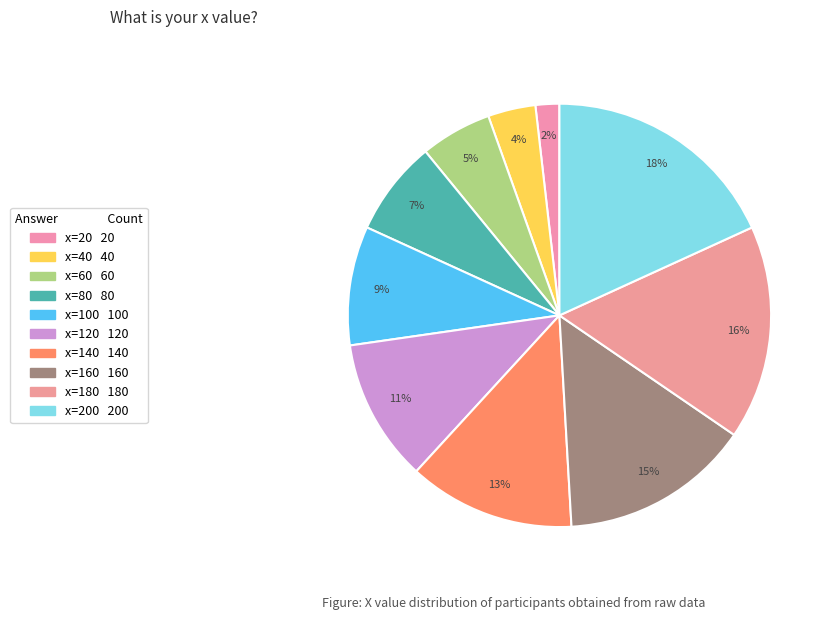

Rank the categories by value from highest to lowest.

x=200, x=180, x=160, x=140, x=120, x=100, x=80, x=60, x=40, x=20